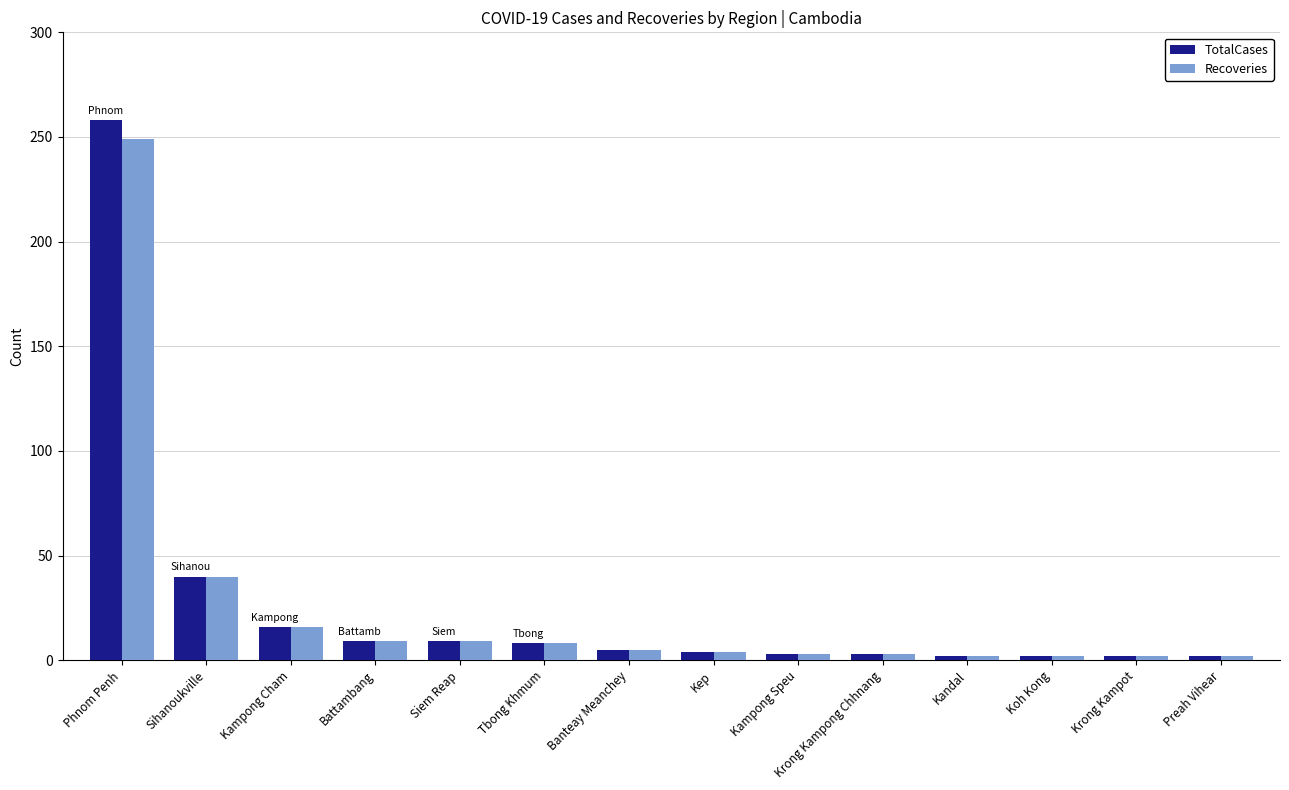

What position from the right is Sihanoukville?

13